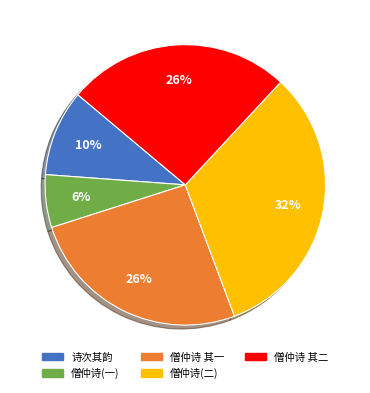

Which category has the biggest portion of the pie?

僧仲诗(二)